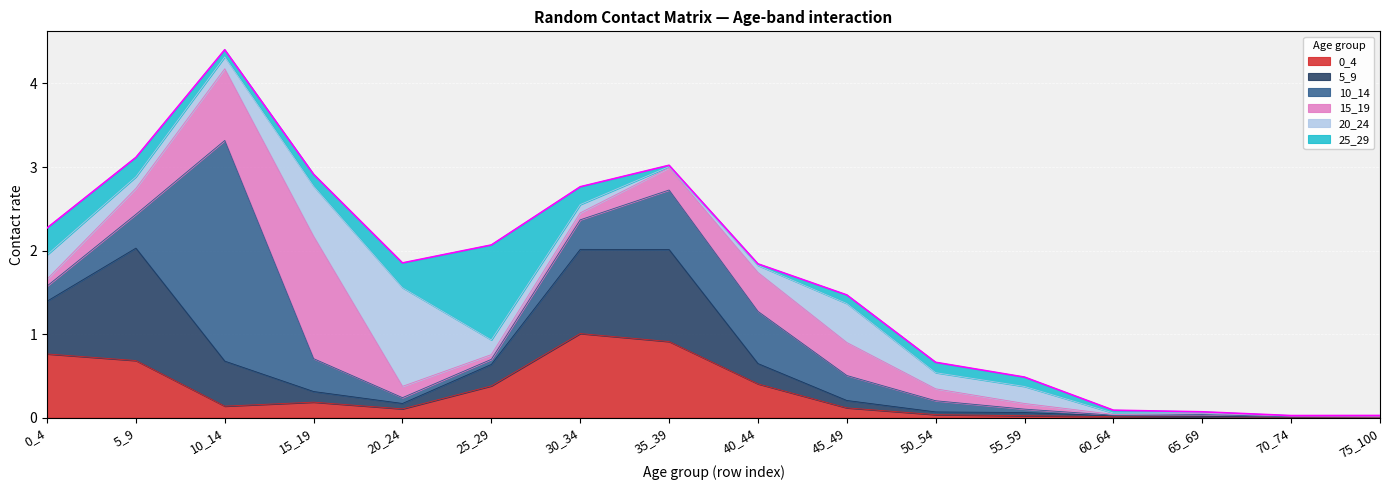

The value of 0_4 at 30_34 is 1.3. True or false?

False